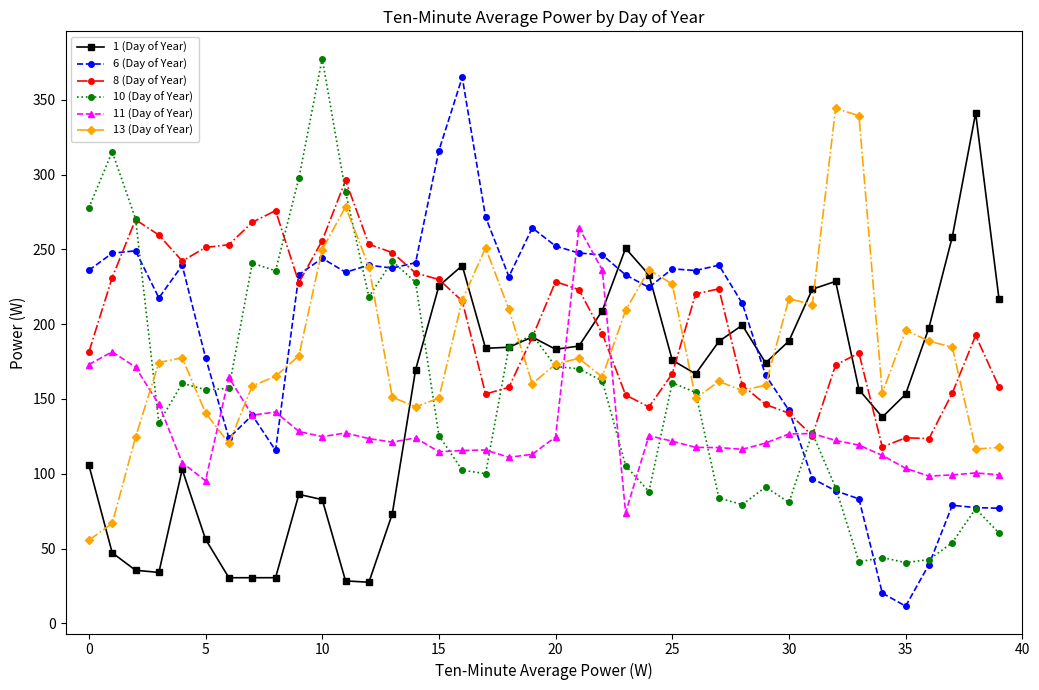

At how many categories does at least one series exceed 87?

40